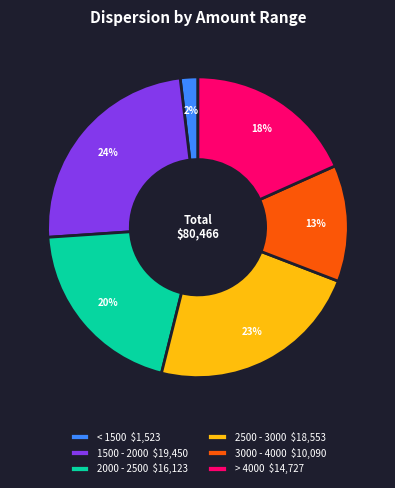

Which category has the smallest portion of the pie?

< 1500 $1,523